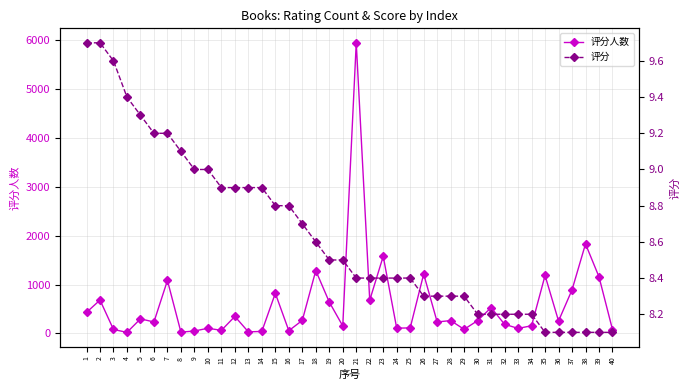

What is the maximum value shown in the chart?

5951.0